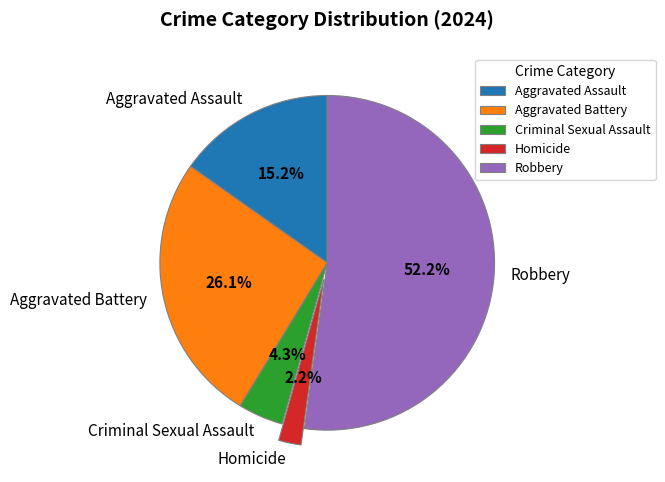

Does Robbery represent more than half of the total?

Yes